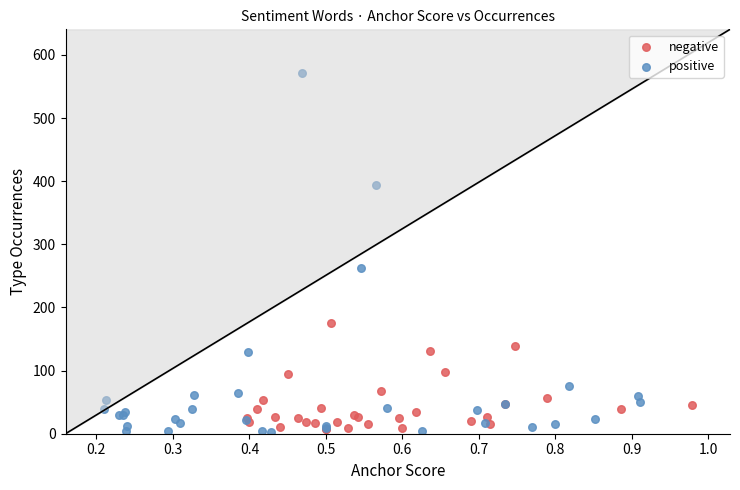

What are all the series names shown in the legend?

negative, positive